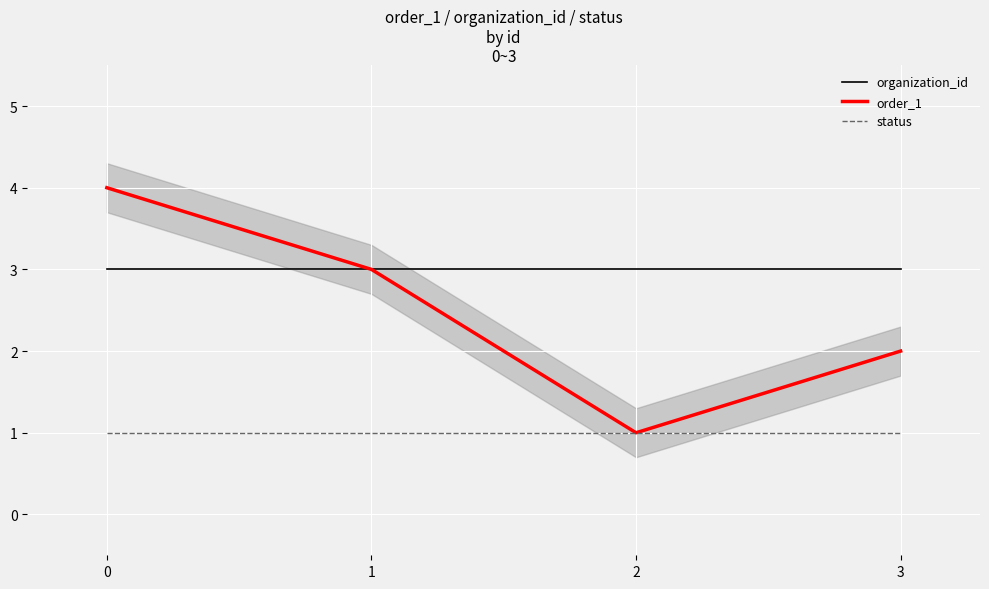

What is the sum of the status values at 1 and 3?

2